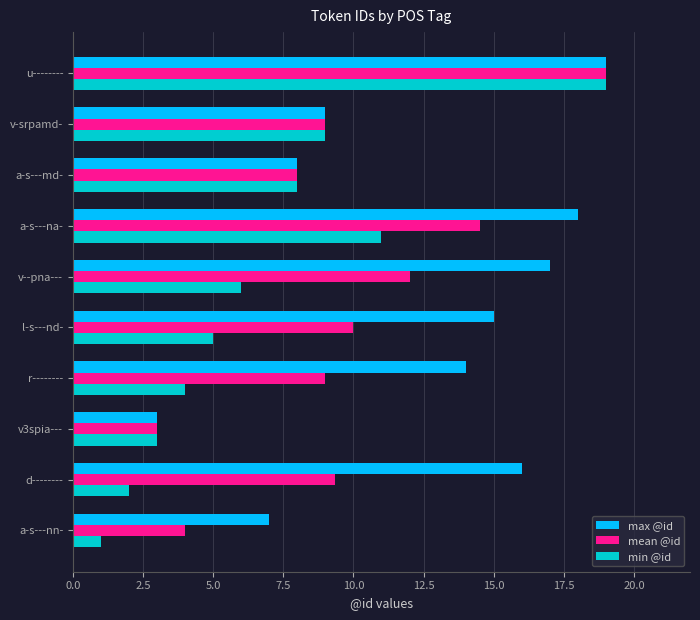

What is the sum of all min @id values?

68.0